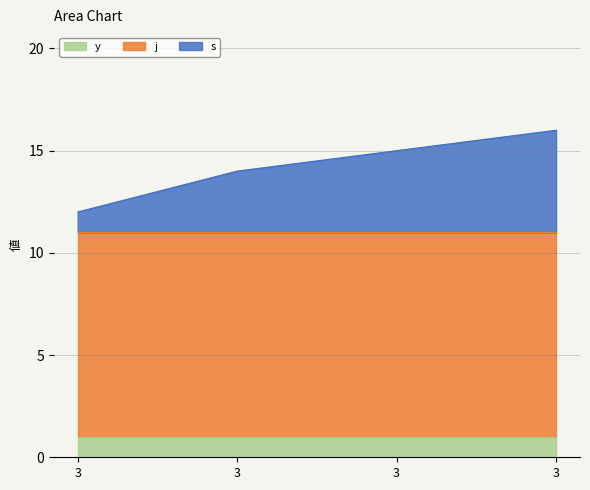

What is the value of the s point at the 1st from the left?

1